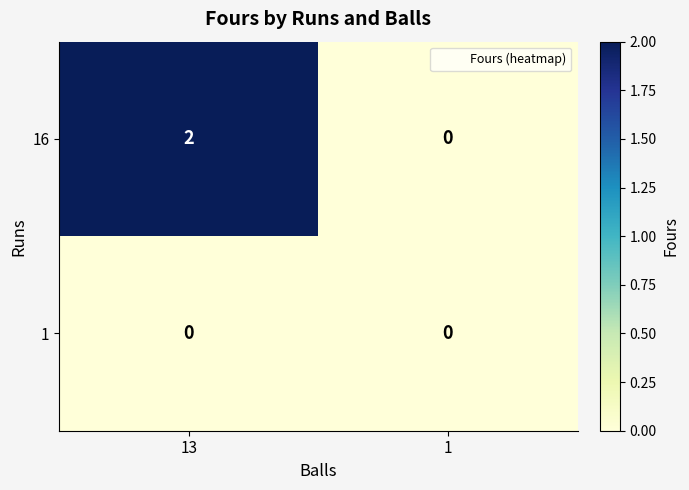

Reading left to right, list all the values displayed in this chart.

16: 13=2	1=0
1: 13=0	1=0